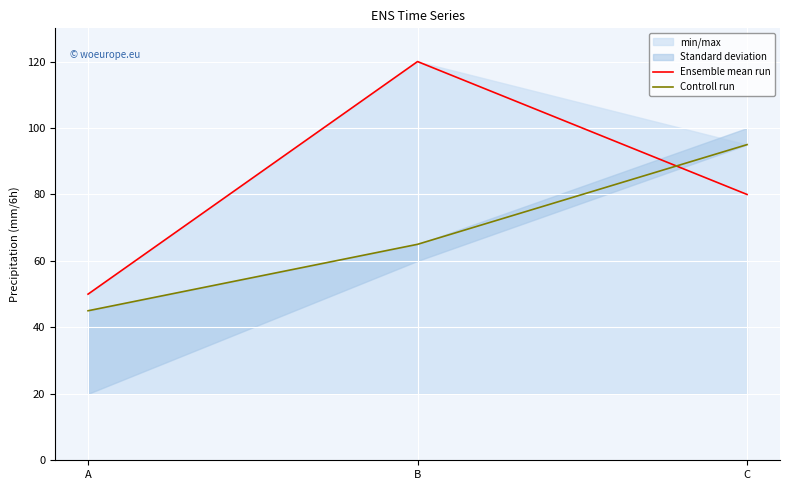

At which label does Controll run reach its peak?

C